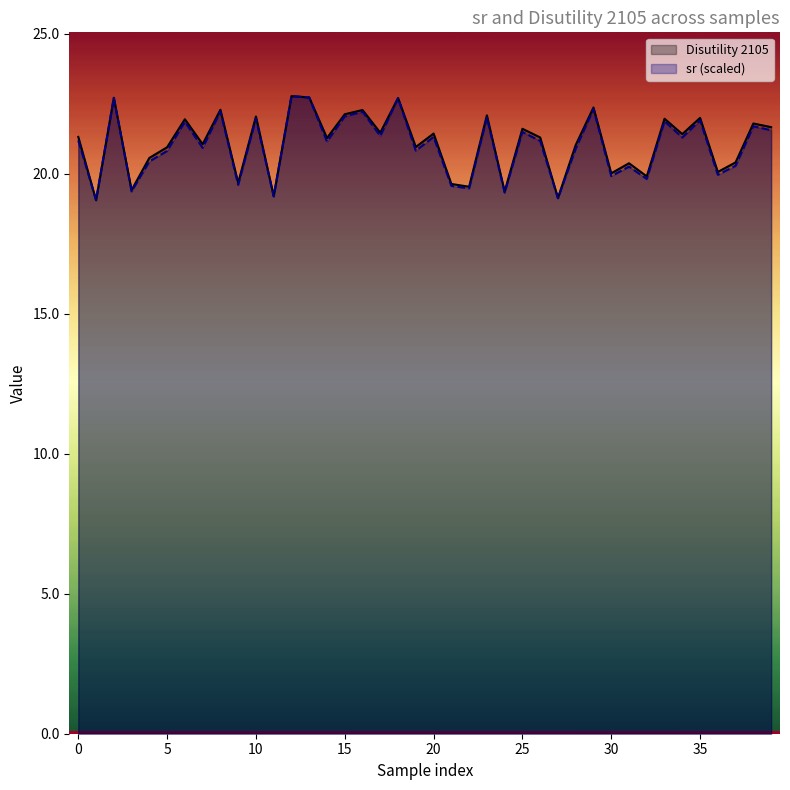

Does the chart have visible grid lines?

No